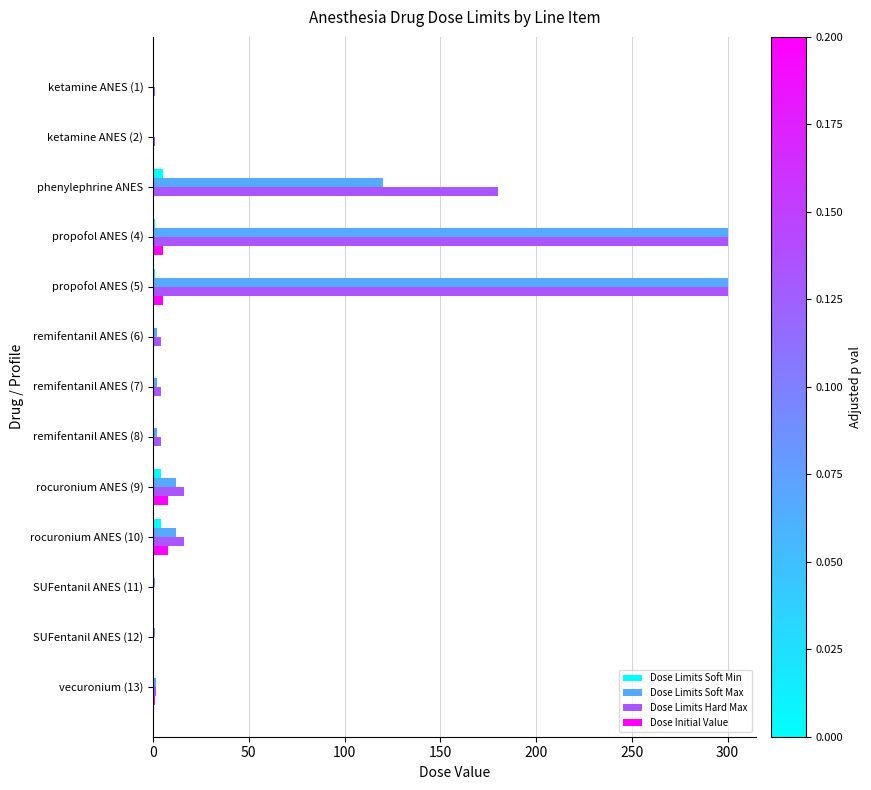

What are all the series names shown in the legend?

Dose Limits Soft Min, Dose Limits Soft Max, Dose Limits Hard Max, Dose Initial Value